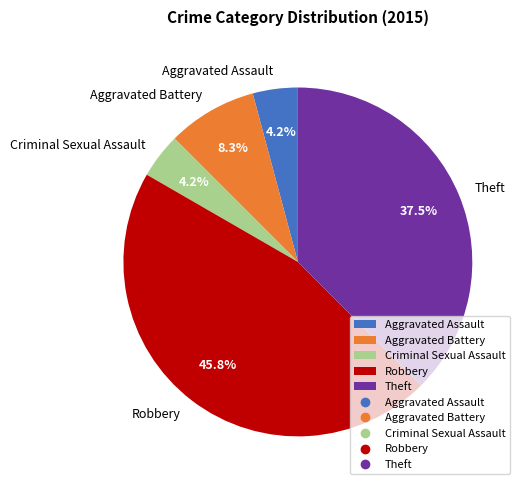

How much of the chart is everything except Aggravated Battery?

91.7%